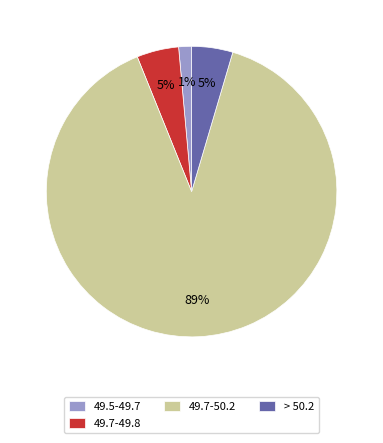

Is it true that 49.5-49.7 is 1% of the pie?

True